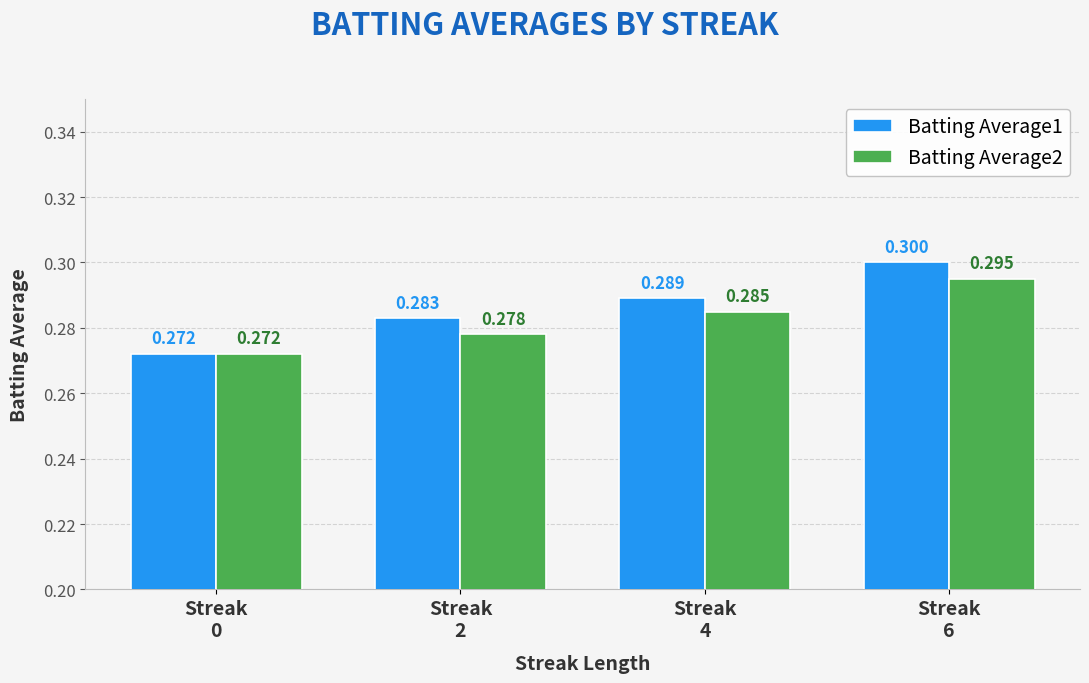

How many series are shown in this chart?

2